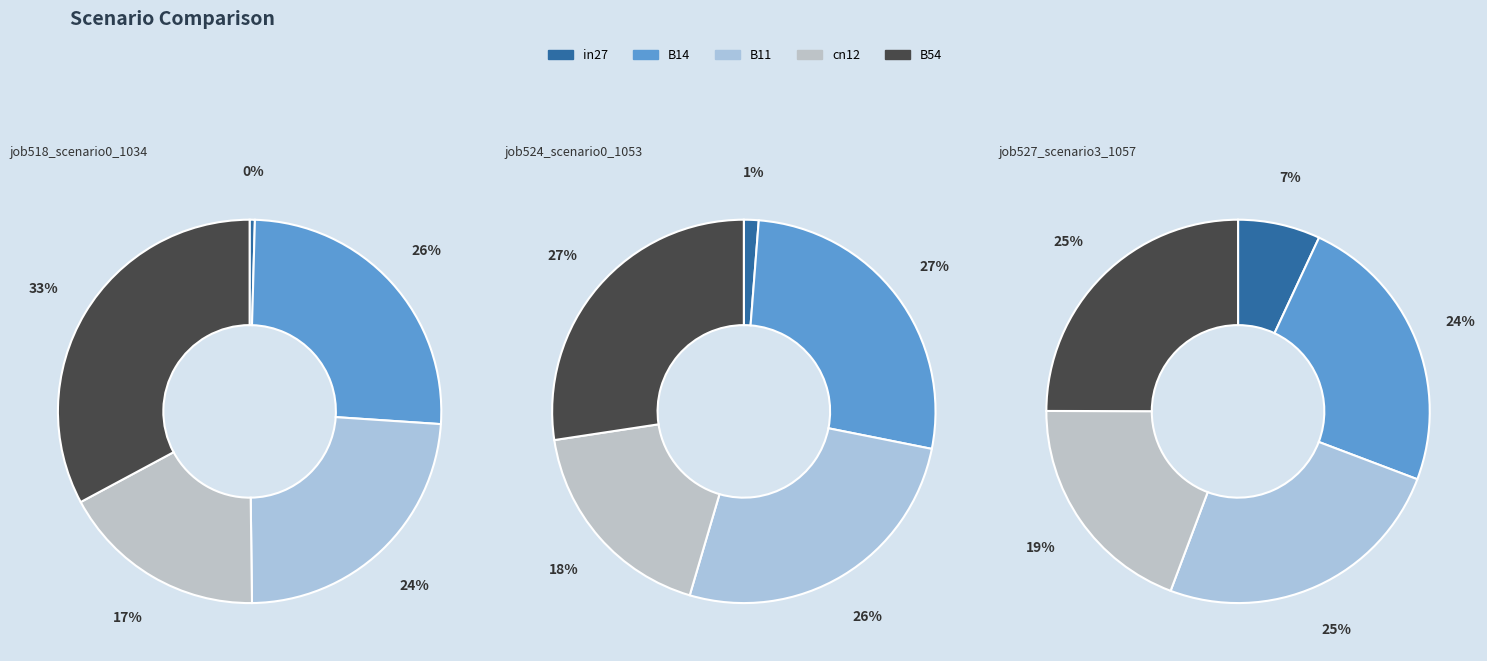

Rank the categories by job524_scenario0_1053 value from highest to lowest.

B54, B14, B11, cn12, in27